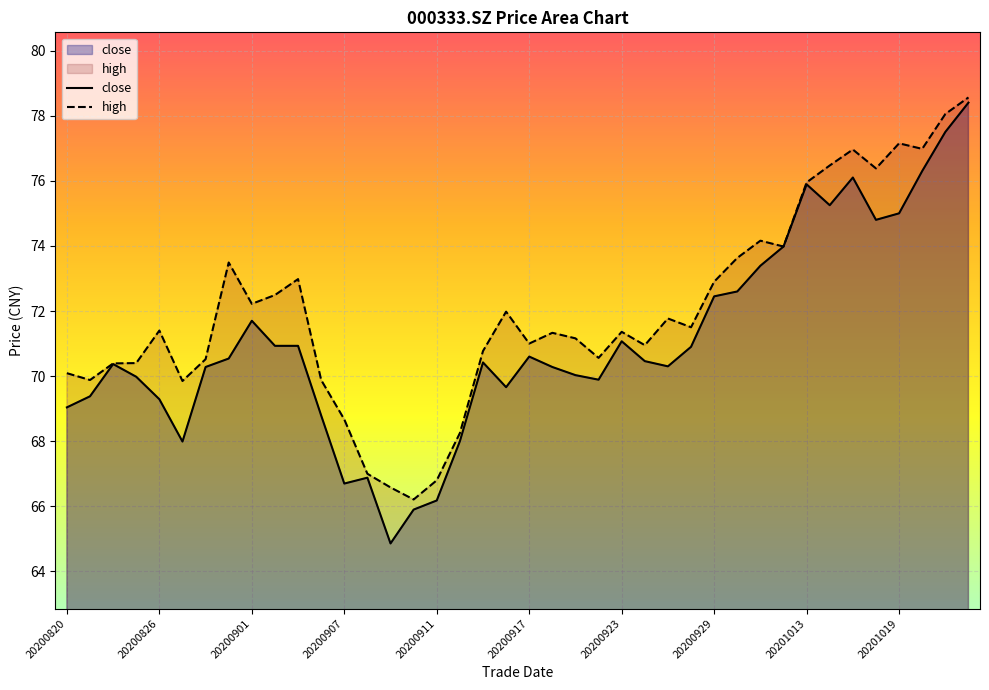

Does the chart display data point markers on the line(s)?

No